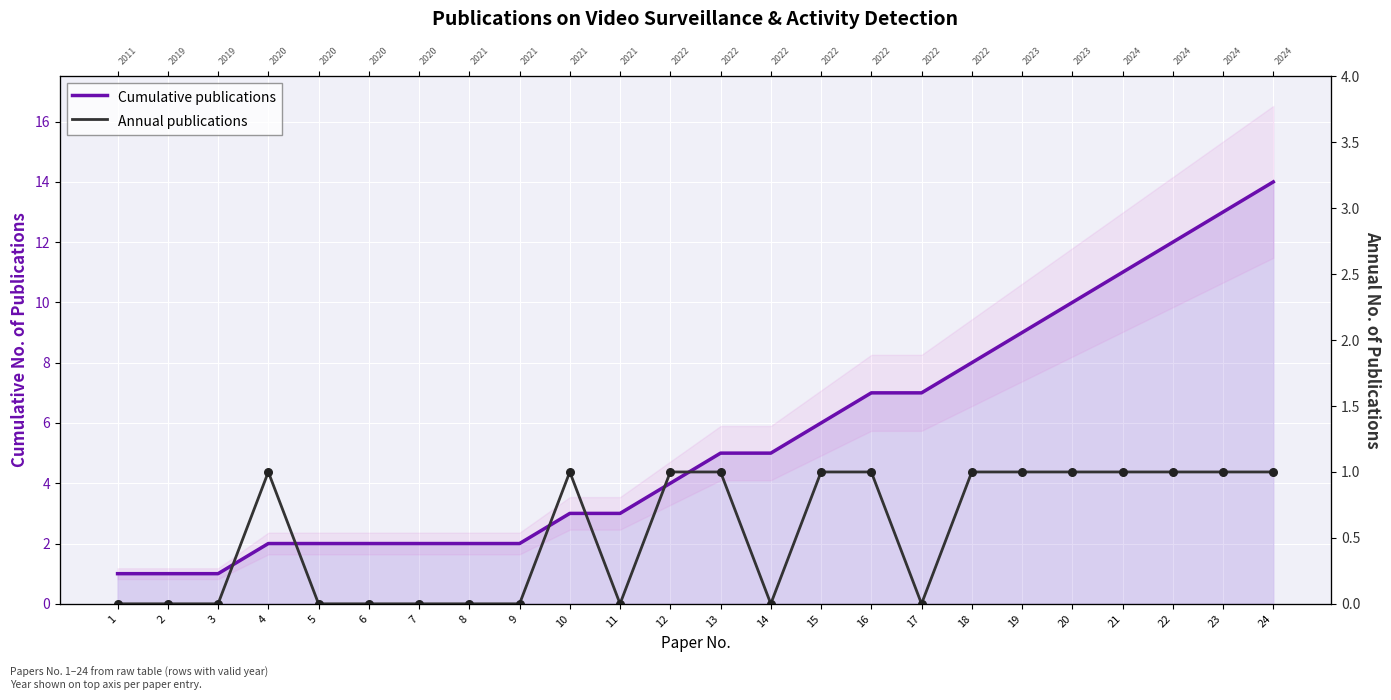

Is the value of Cumulative publications at 9 greater than the value of Annual publications at 13?

Yes